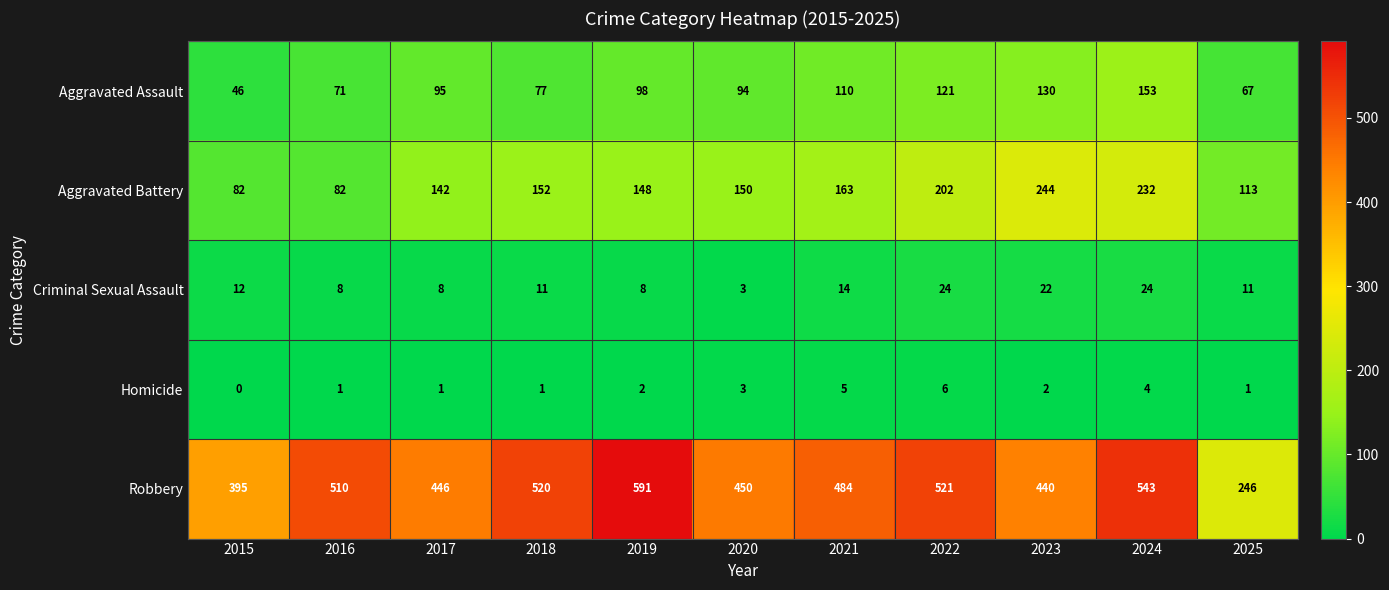

The value of Robbery at 2025 is 246. True or false?

True